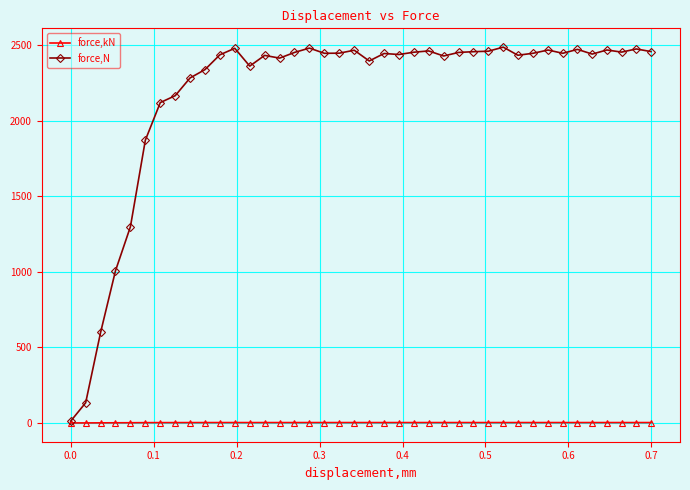

Which series has the largest total across all categories?

force,N